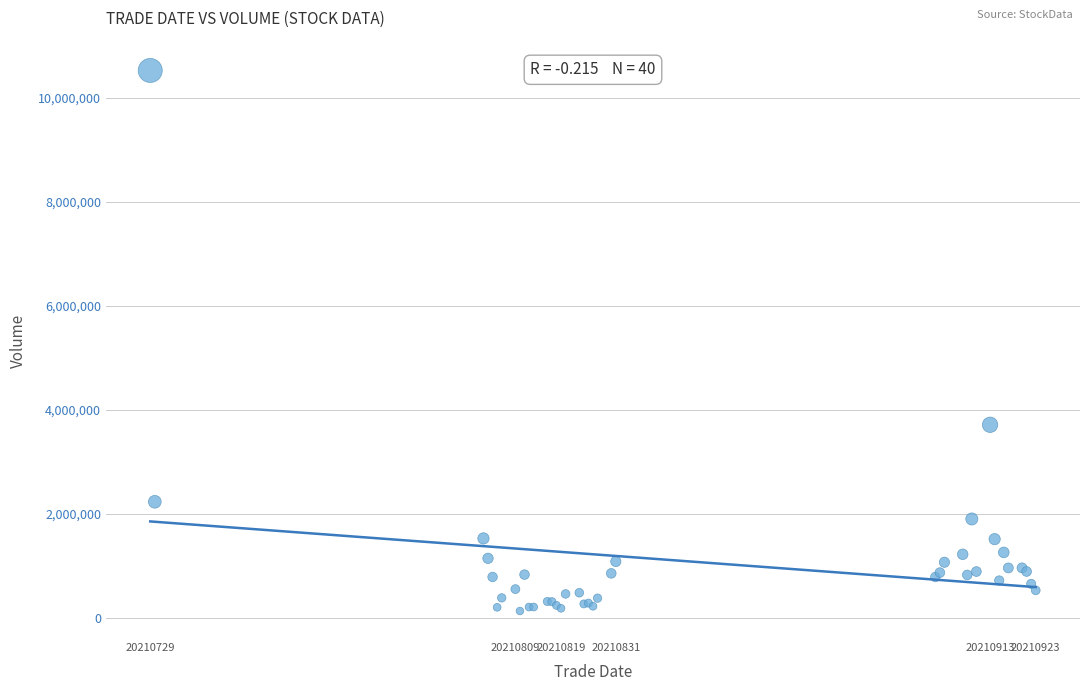

What Y value in the scatter plot is closest to 5328999?

3713666